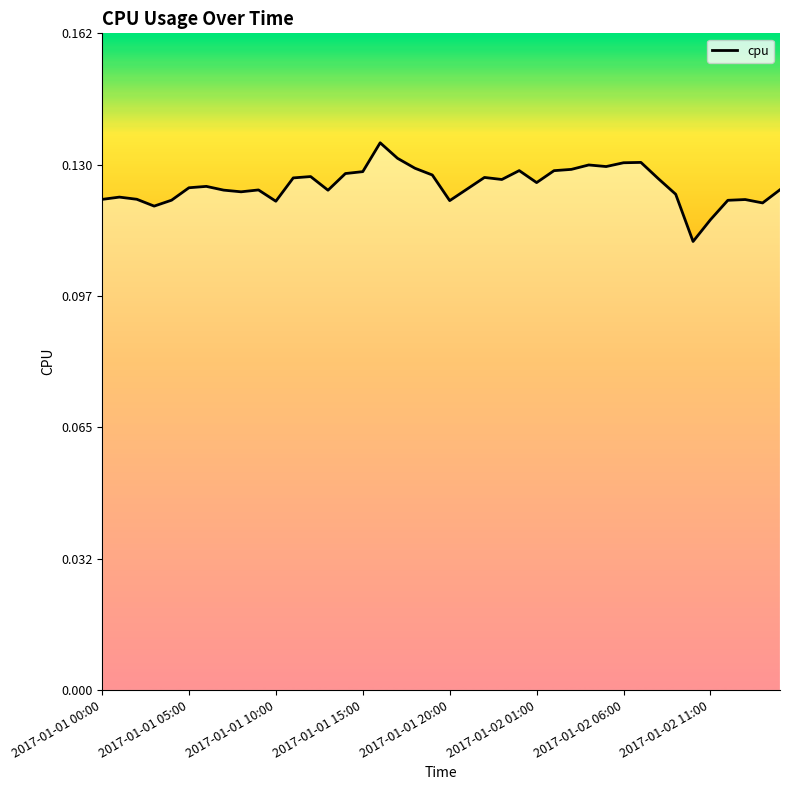

How many lines are shown in the chart?

1